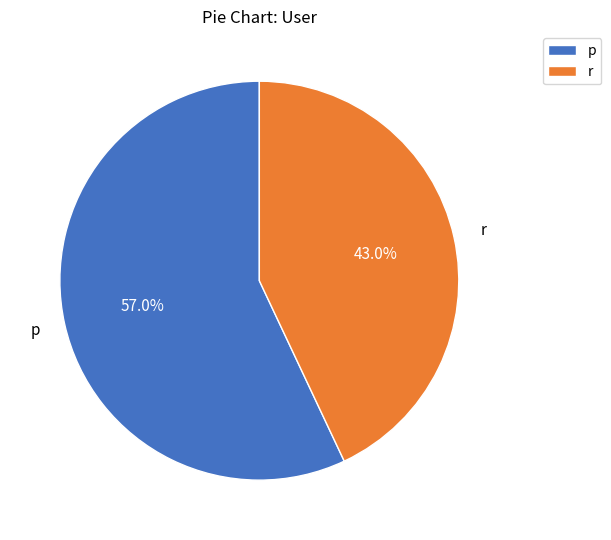

What is the ratio of the value at p to the value at r?

1.3